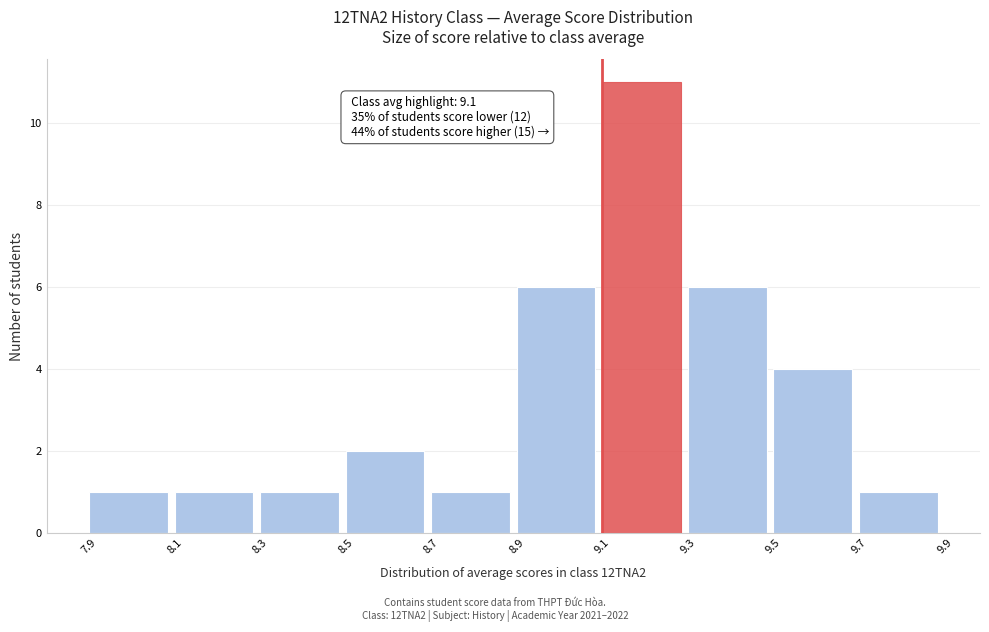

Which range on the x-axis has the tallest bar?

9.1 to 9.3